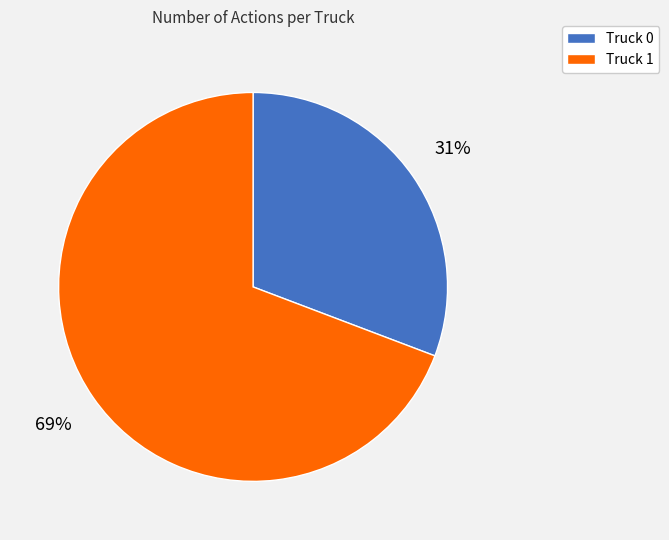

How many slices are in this pie chart?

2